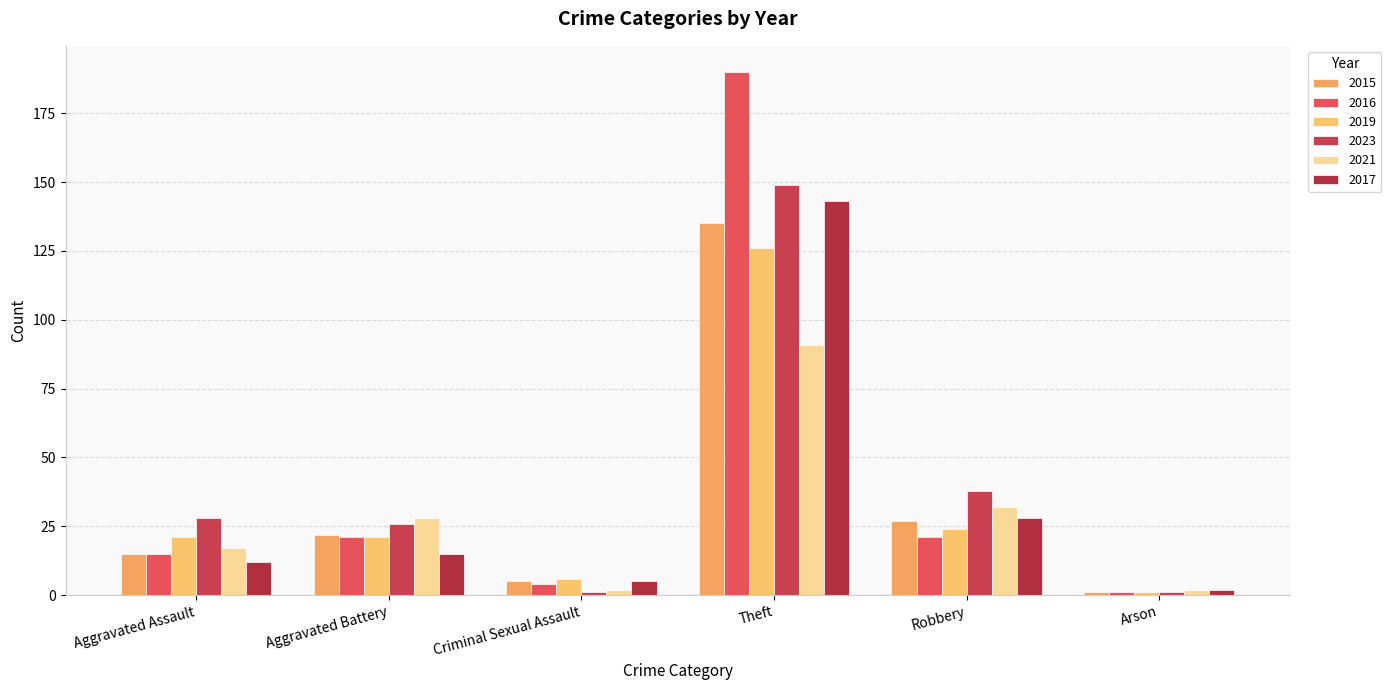

Count the number of data series in this chart.

6